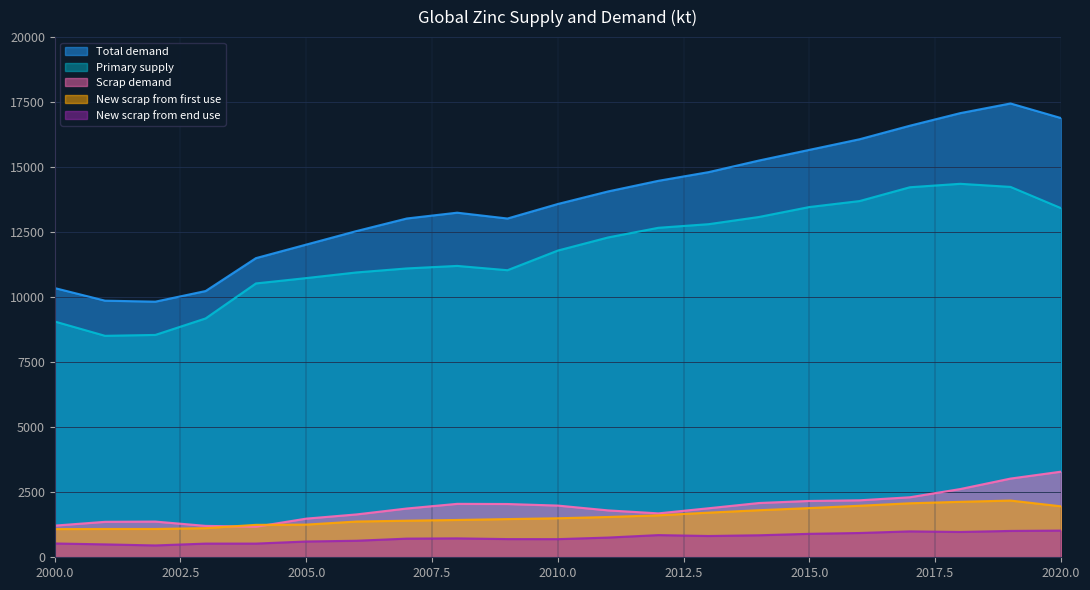

Which series has the largest total across all categories?

Total demand